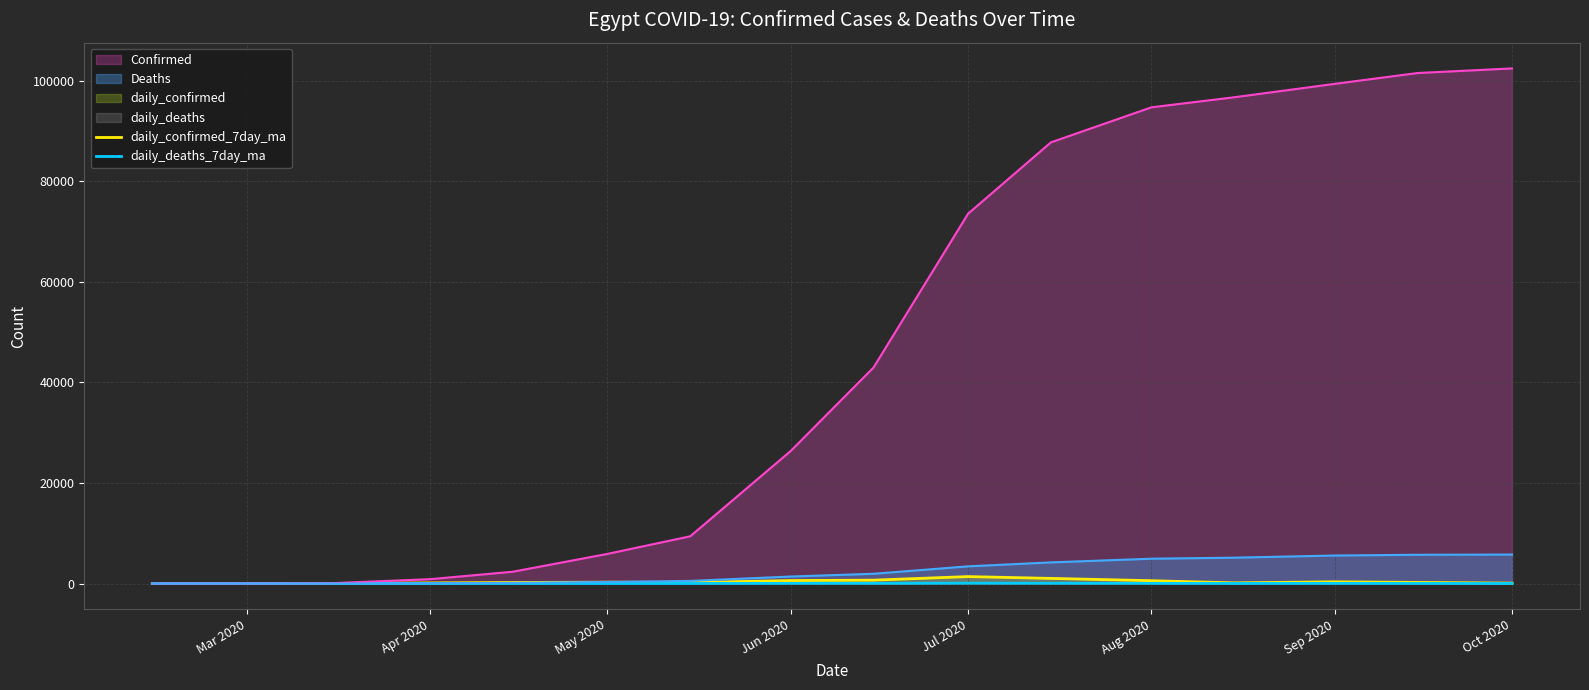

Where does the daily_confirmed_7day_ma series first go above 220?

May 2020